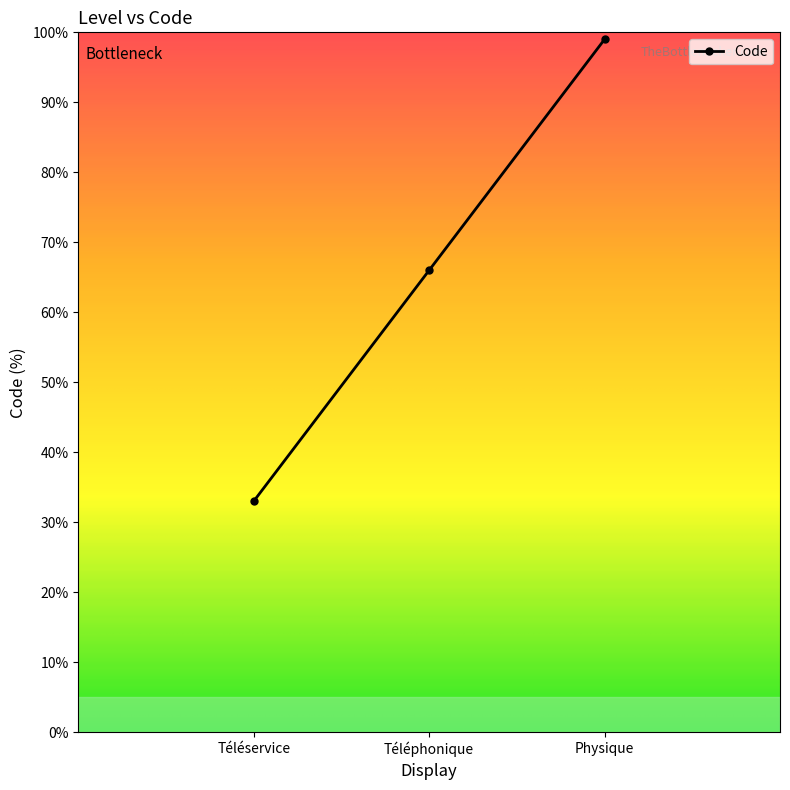

Reading left to right, list all the values displayed in this chart.

33	66	99